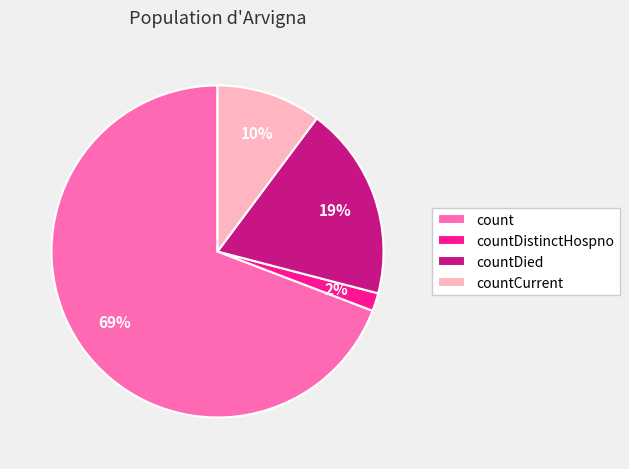

Which slice is the largest?

count